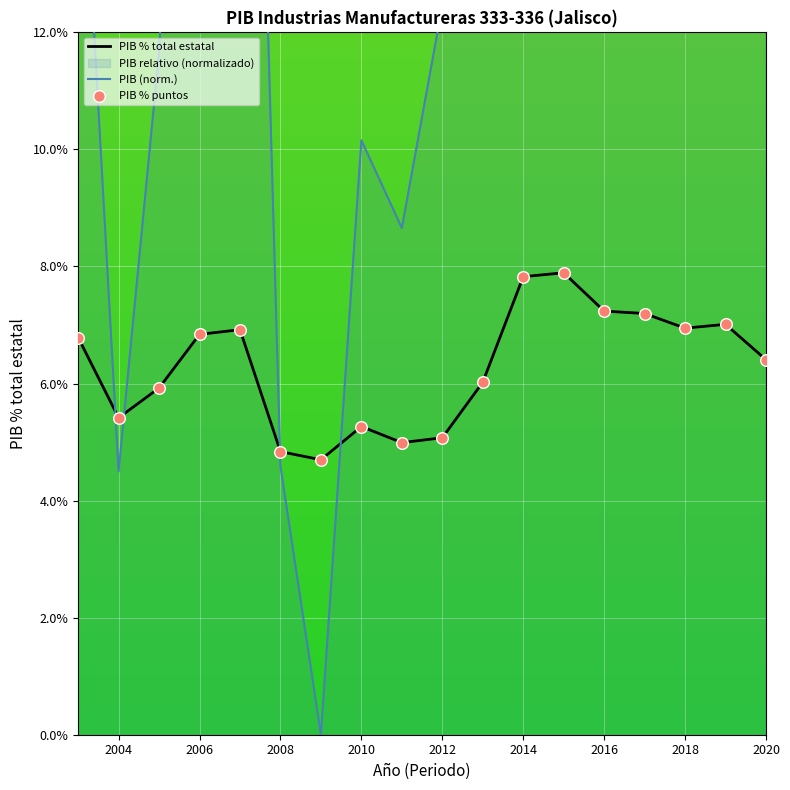

Which series has the largest Y range (max minus min)?

PIB (norm.)